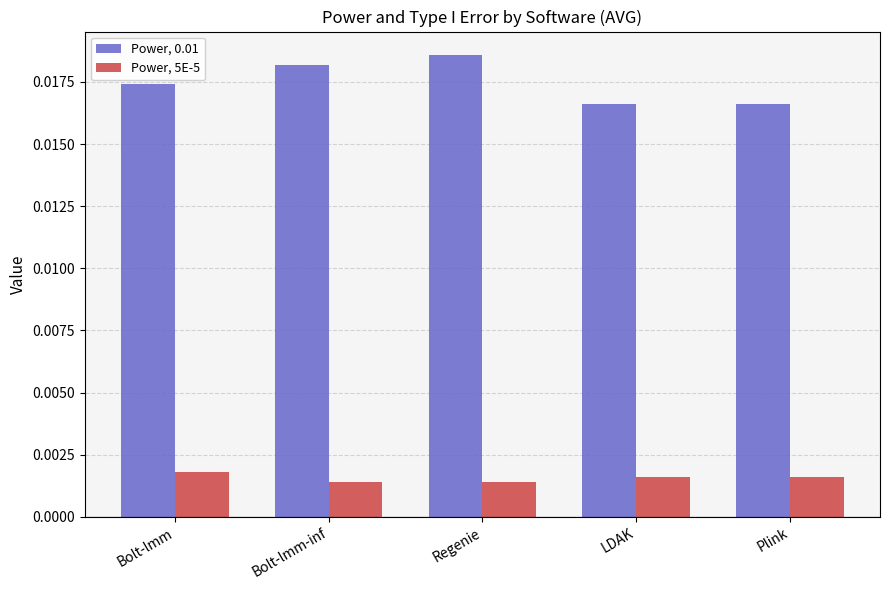

Between Regenie and Plink, which series saw the biggest shift?

Power, 0.01